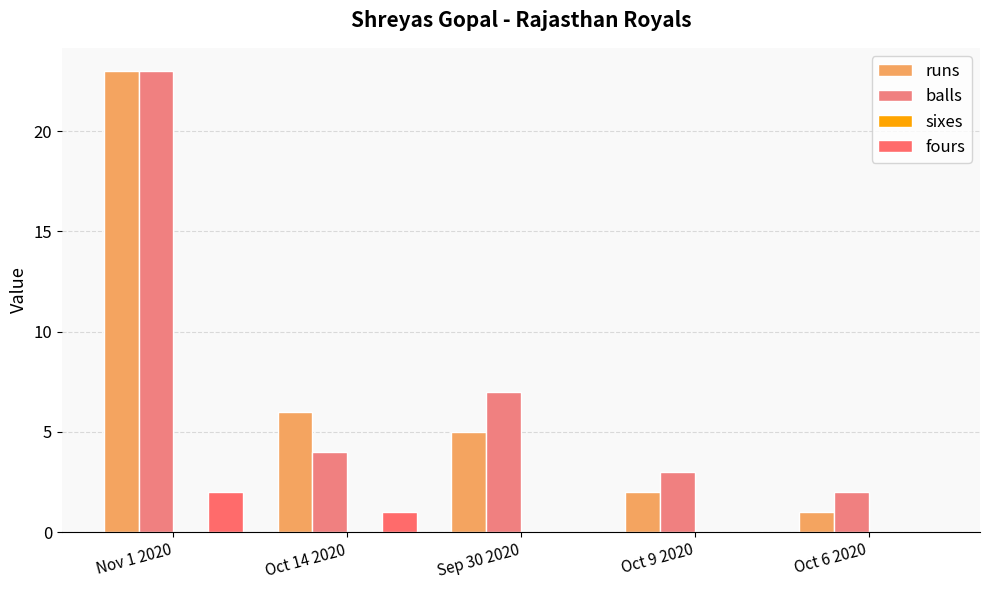

Reading left to right, what are all the values shown in this chart?

runs: Nov 1 2020=23	Oct 14 2020=6	Sep 30 2020=5	Oct 9 2020=2	Oct 6 2020=1
balls: Nov 1 2020=23	Oct 14 2020=4	Sep 30 2020=7	Oct 9 2020=3	Oct 6 2020=2
sixes: Nov 1 2020=0	Oct 14 2020=0	Sep 30 2020=0	Oct 9 2020=0	Oct 6 2020=0
fours: Nov 1 2020=2	Oct 14 2020=1	Sep 30 2020=0	Oct 9 2020=0	Oct 6 2020=0